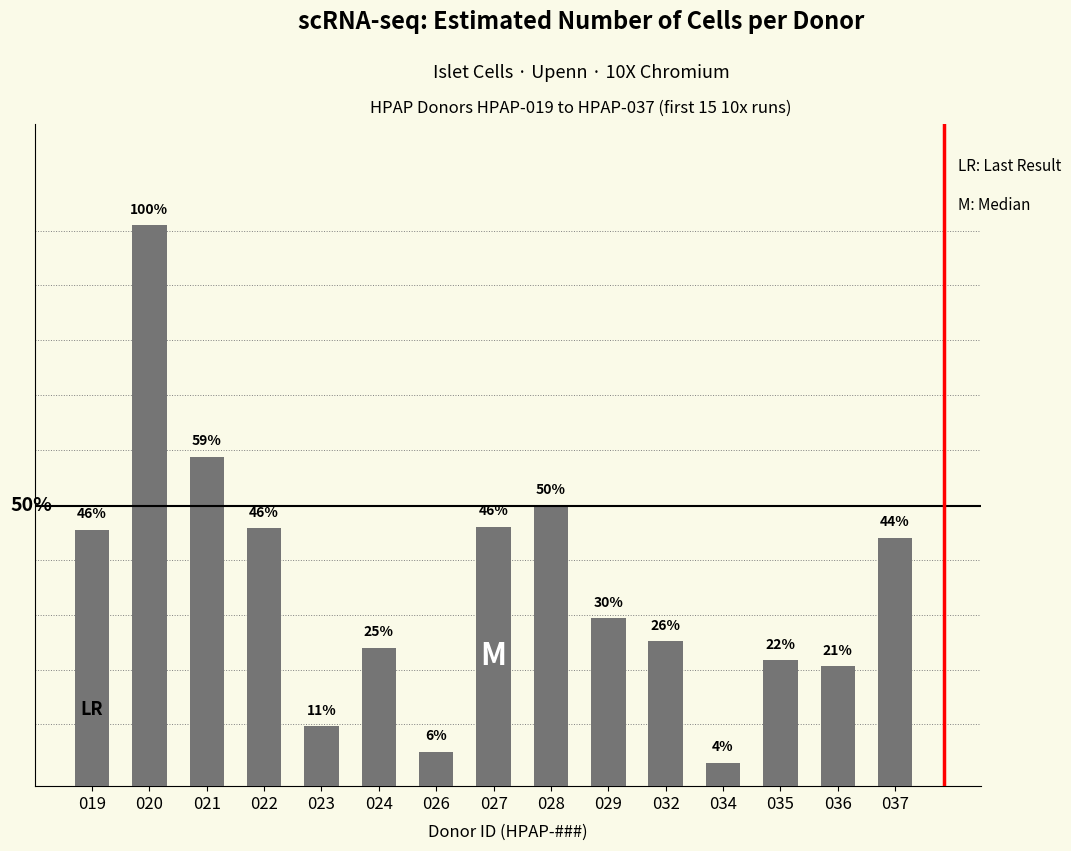

Rank the categories by value from lowest to highest.

034, 026, 023, 036, 035, 024, 032, 029, 037, 019, 022, 027, 028, 021, 020